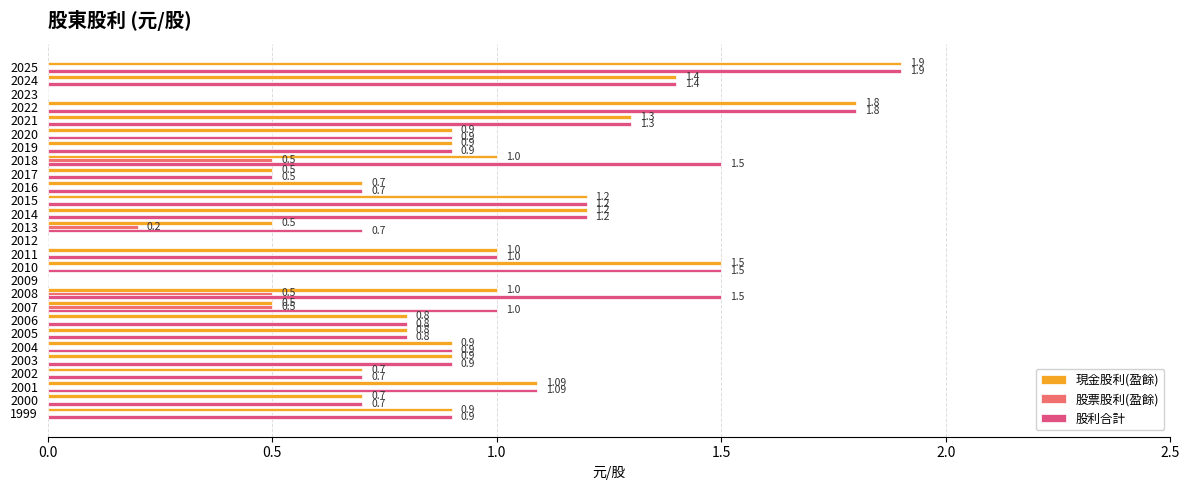

How many values in 股利合計 are above zero?

24